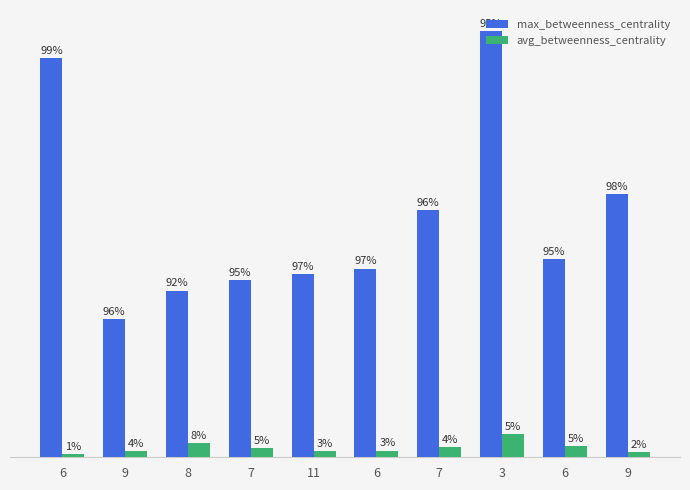

What value does the max_betweenness_centrality series have at 9?

0.2